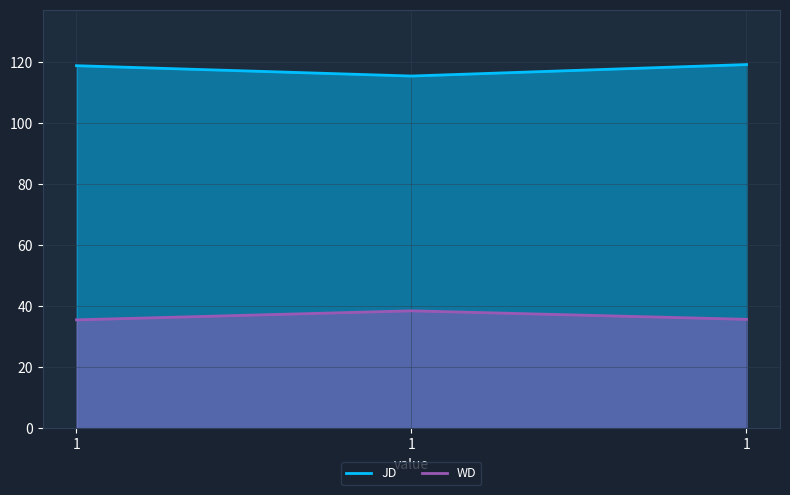

Is the value of JD at 1 greater than the value of WD at 1?

Yes